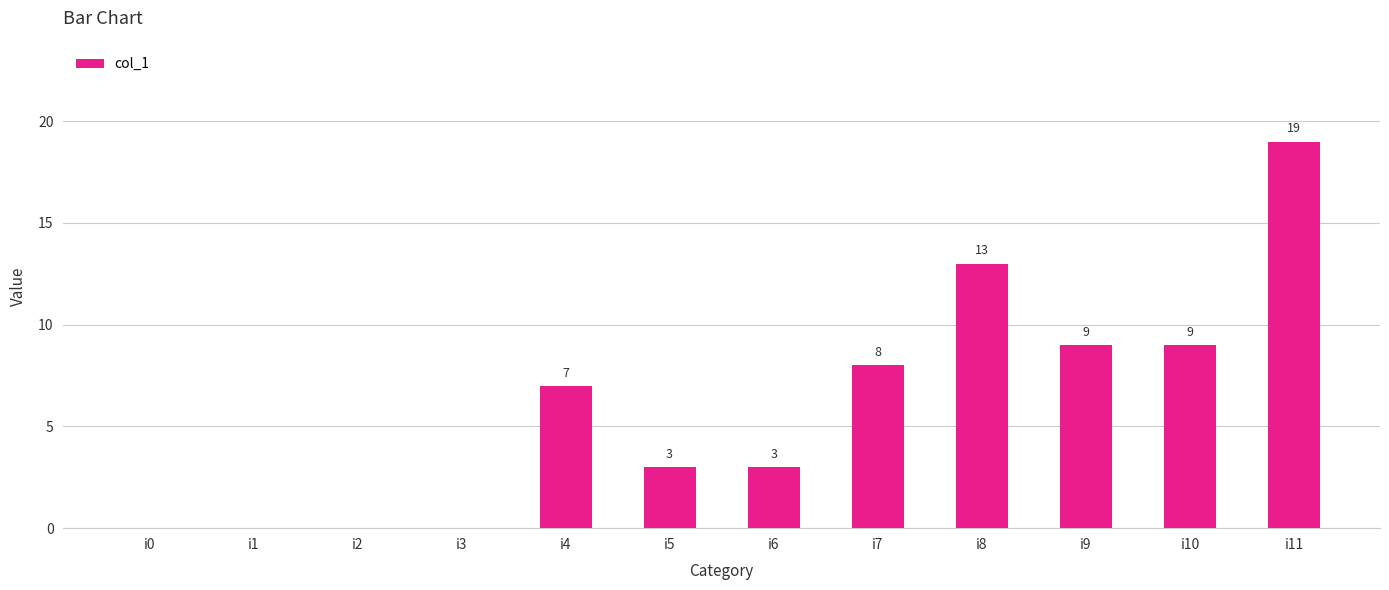

How many positive values are there?

8